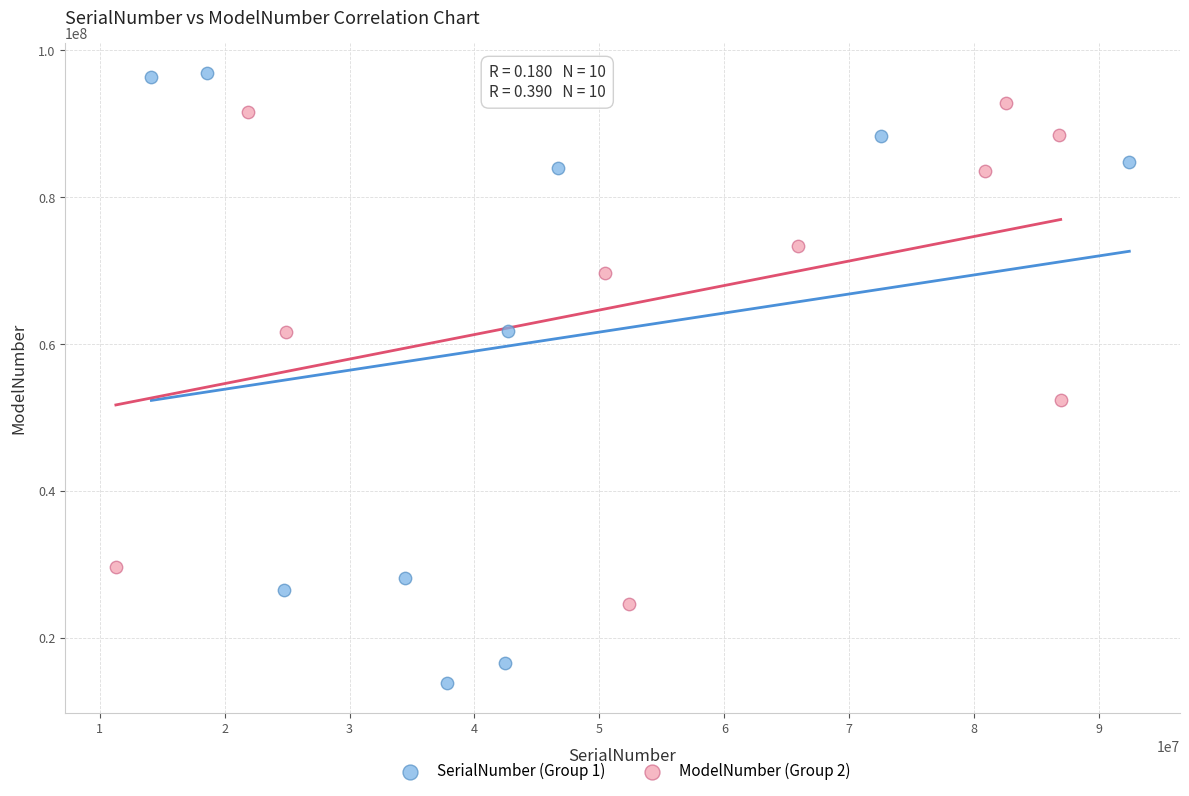

Which series contains the lowest Y value?

SerialNumber (Group 1)